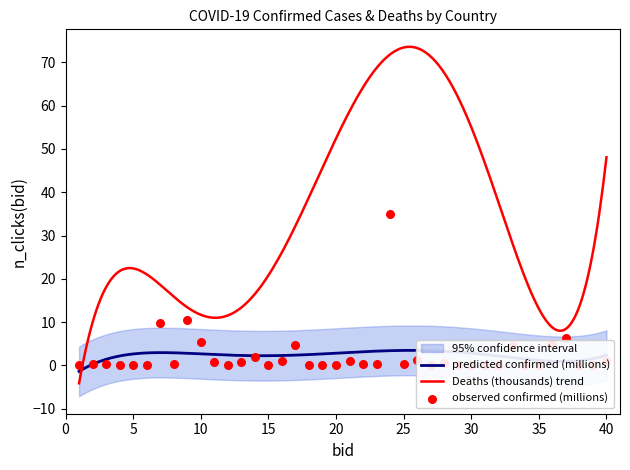

What is the lowest value of the Deaths (thousands) trend series?

-4.1